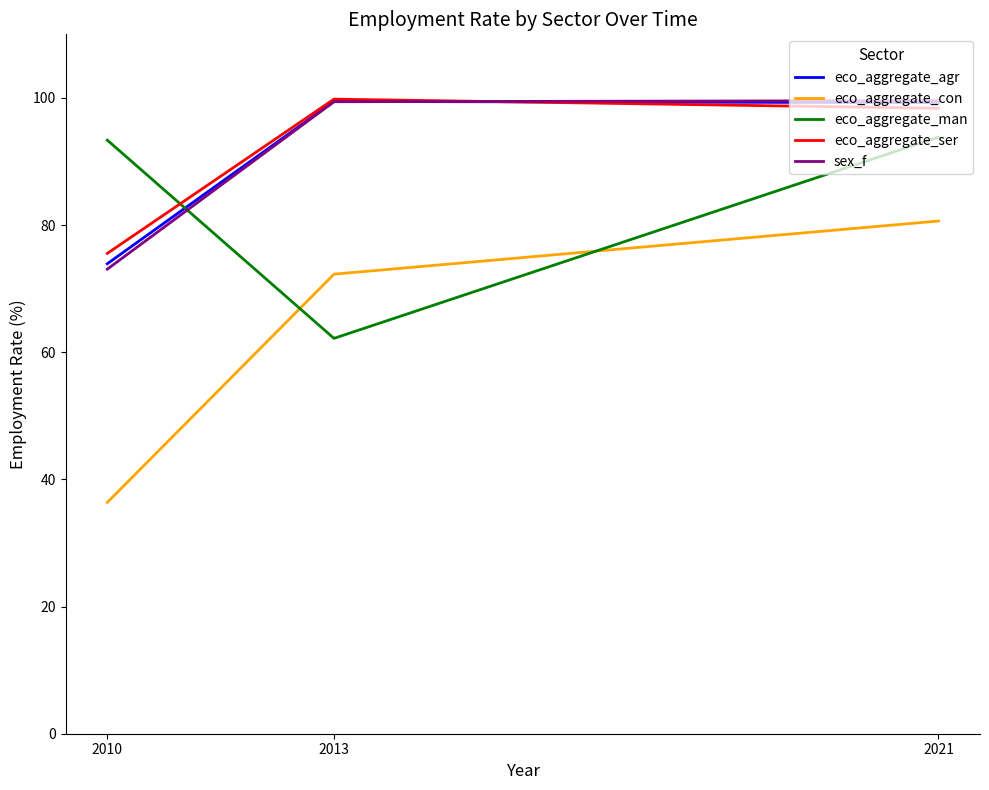

What is the average value of the eco_aggregate_ser series?

91.2